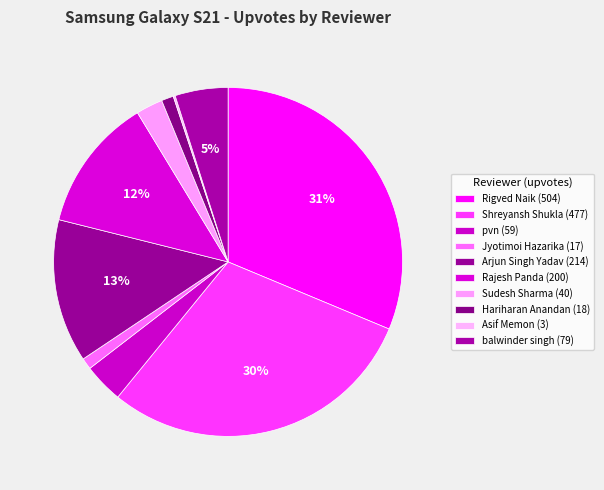

Does Rajesh Panda account for over 50% of the chart?

No